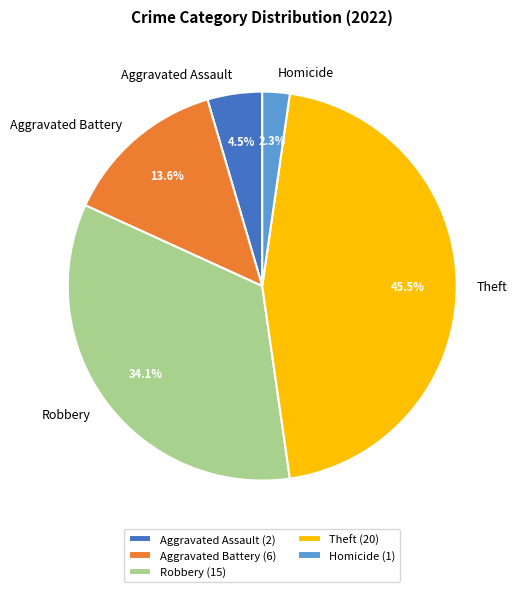

Which has a higher value, Homicide (1) or Robbery (15)?

Robbery (15)